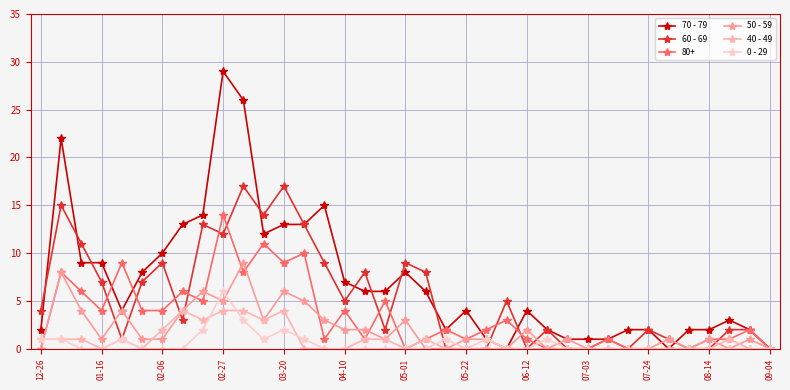

Count the number of categories in the chart.

37